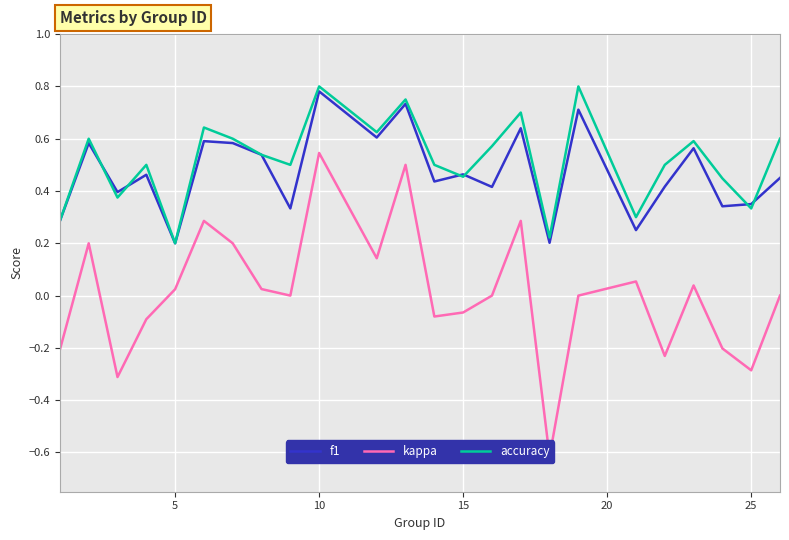

At which label does f1 reach its peak?

10